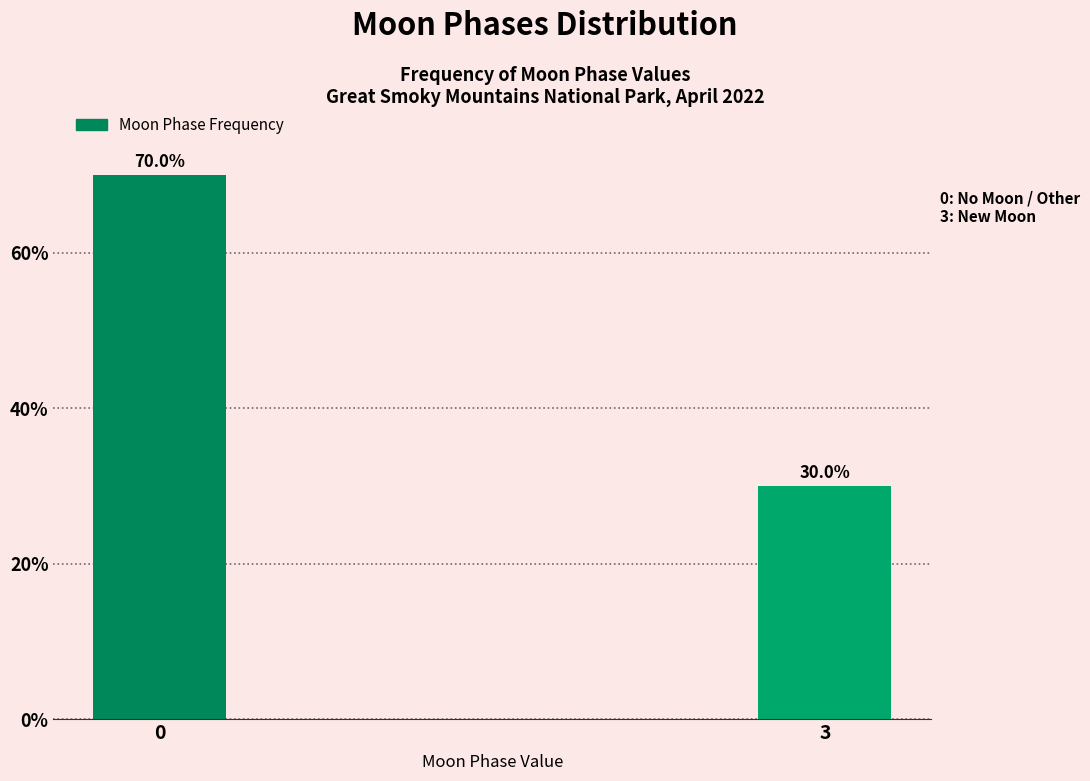

Reading left to right, list all the values displayed in this chart.

0=70	3=30